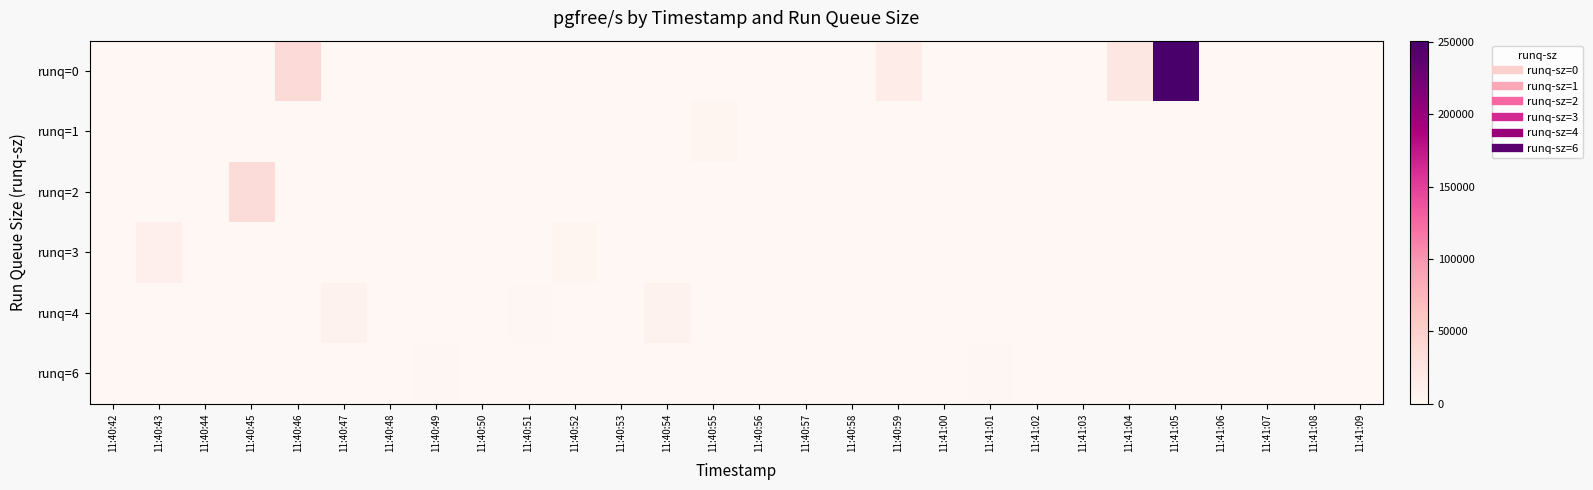

Which label corresponds to the largest value in the chart?

11:41:05